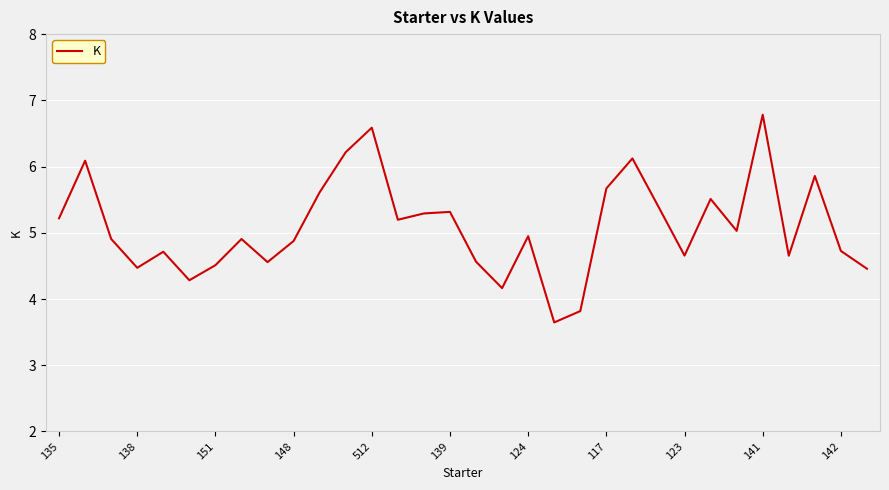

What is the difference between the maximum and minimum values?

3.1